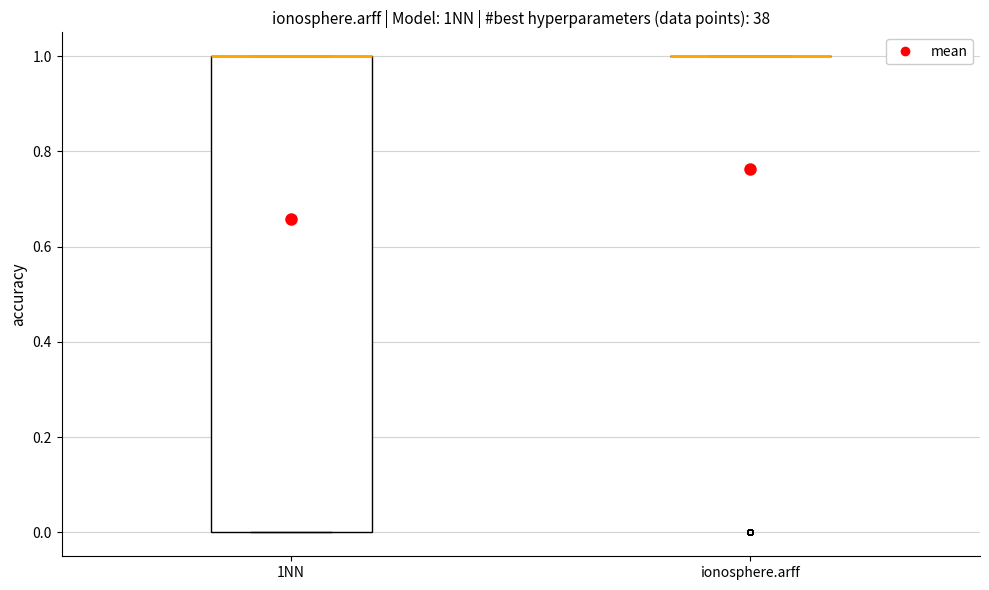

Reading left to right, transcribe this box plot: for each box, give where its median line is, the range the box spans, and where its two whiskers end, as read against the y-axis. The values are not printed on the chart, so give them approximately, as read against the axis.

1NN: median 1 (drawn on the box's upper edge), box 0 to 1, whiskers 0 to 1
ionosphere.arff: box collapsed to a line at 1, whiskers 1 to 1